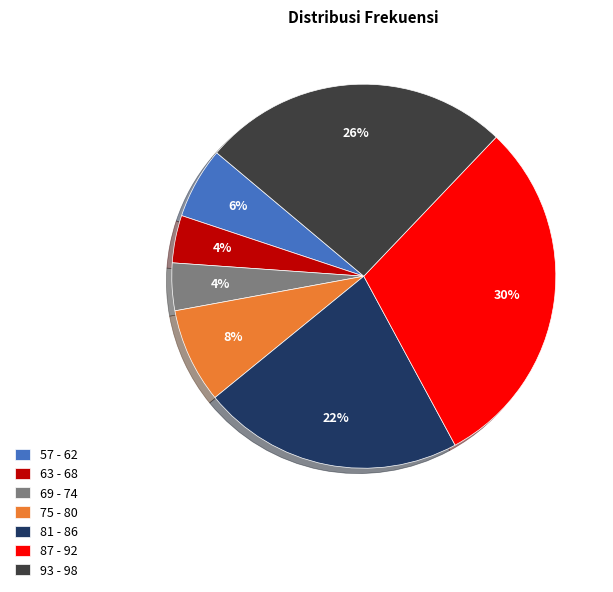

Does any single category account for the majority?

No